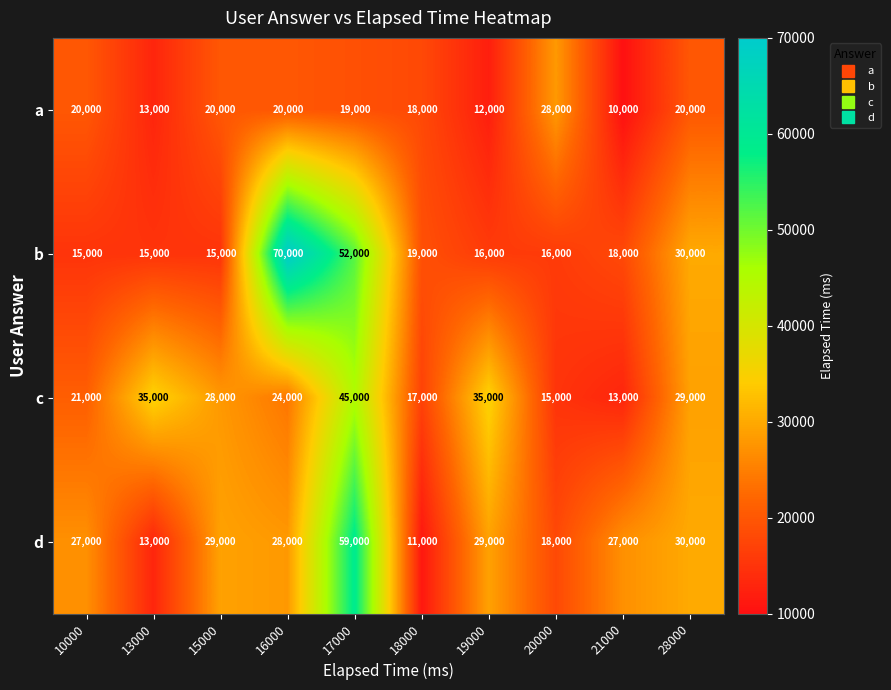

What is the difference between the maximum and minimum values in the a series?

18000